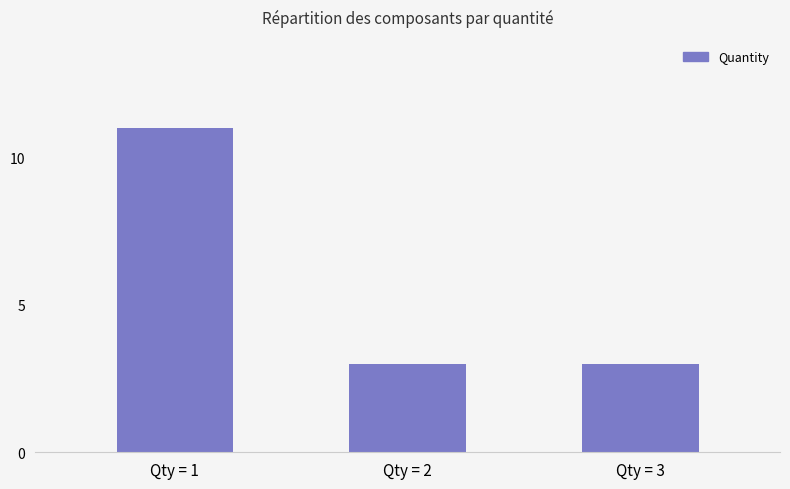

Count the number of categories in the chart.

3